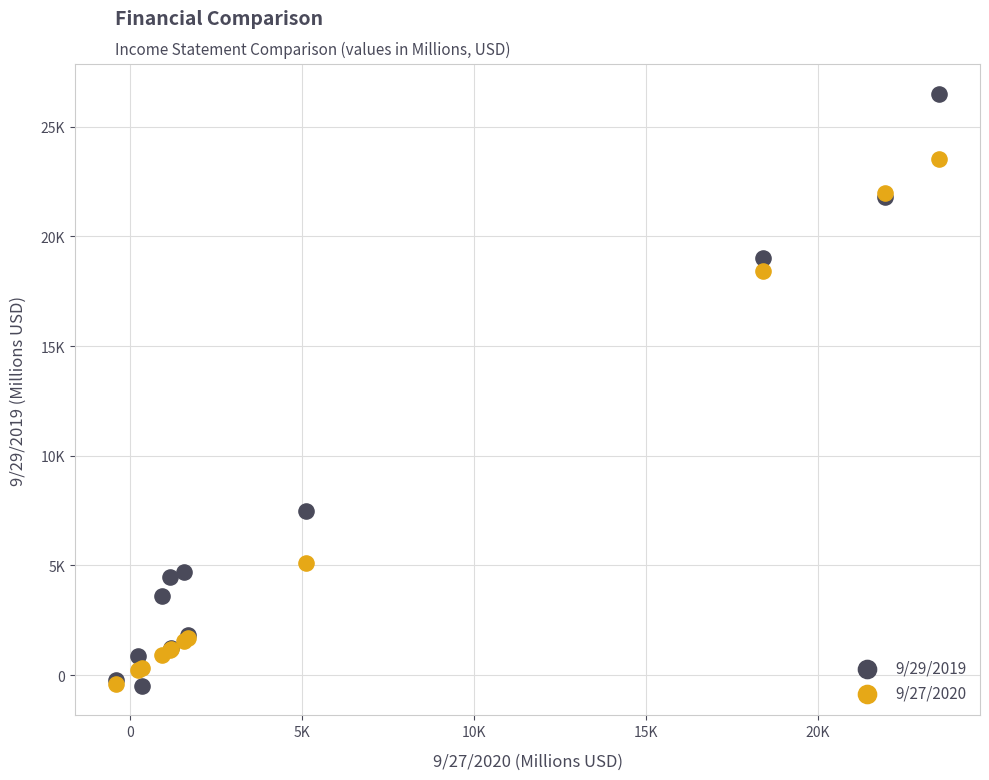

Which series has the widest spread of Y values?

9/29/2019